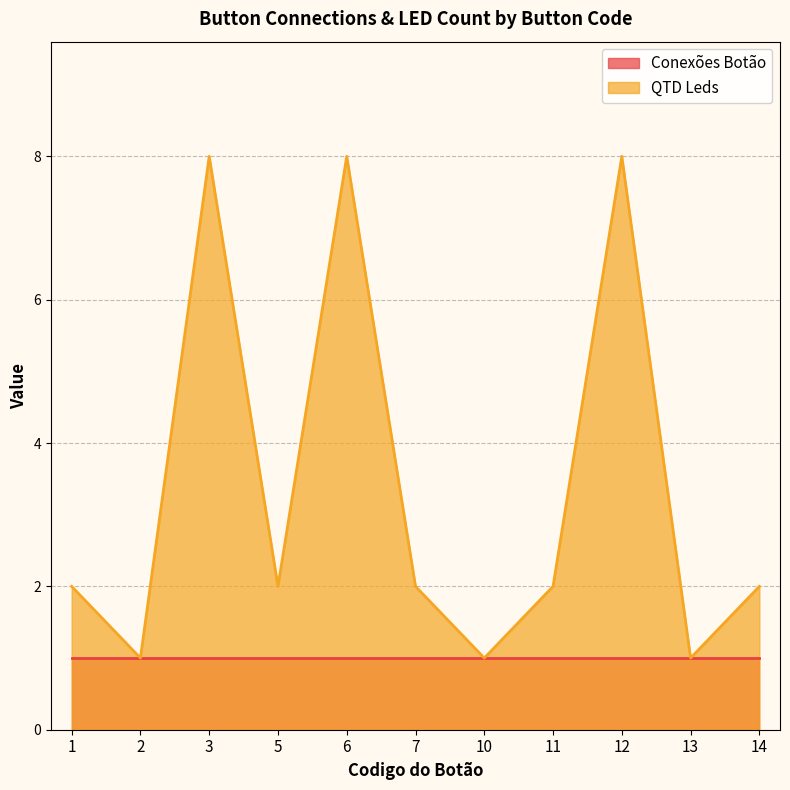

How many interior local valleys (lower than both neighbors) does the data have?

4